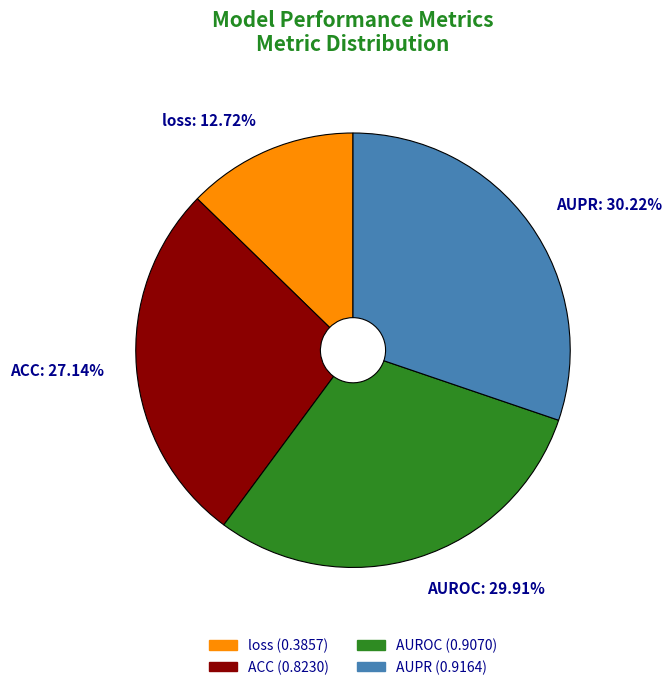

Count the number of slices in the pie.

4